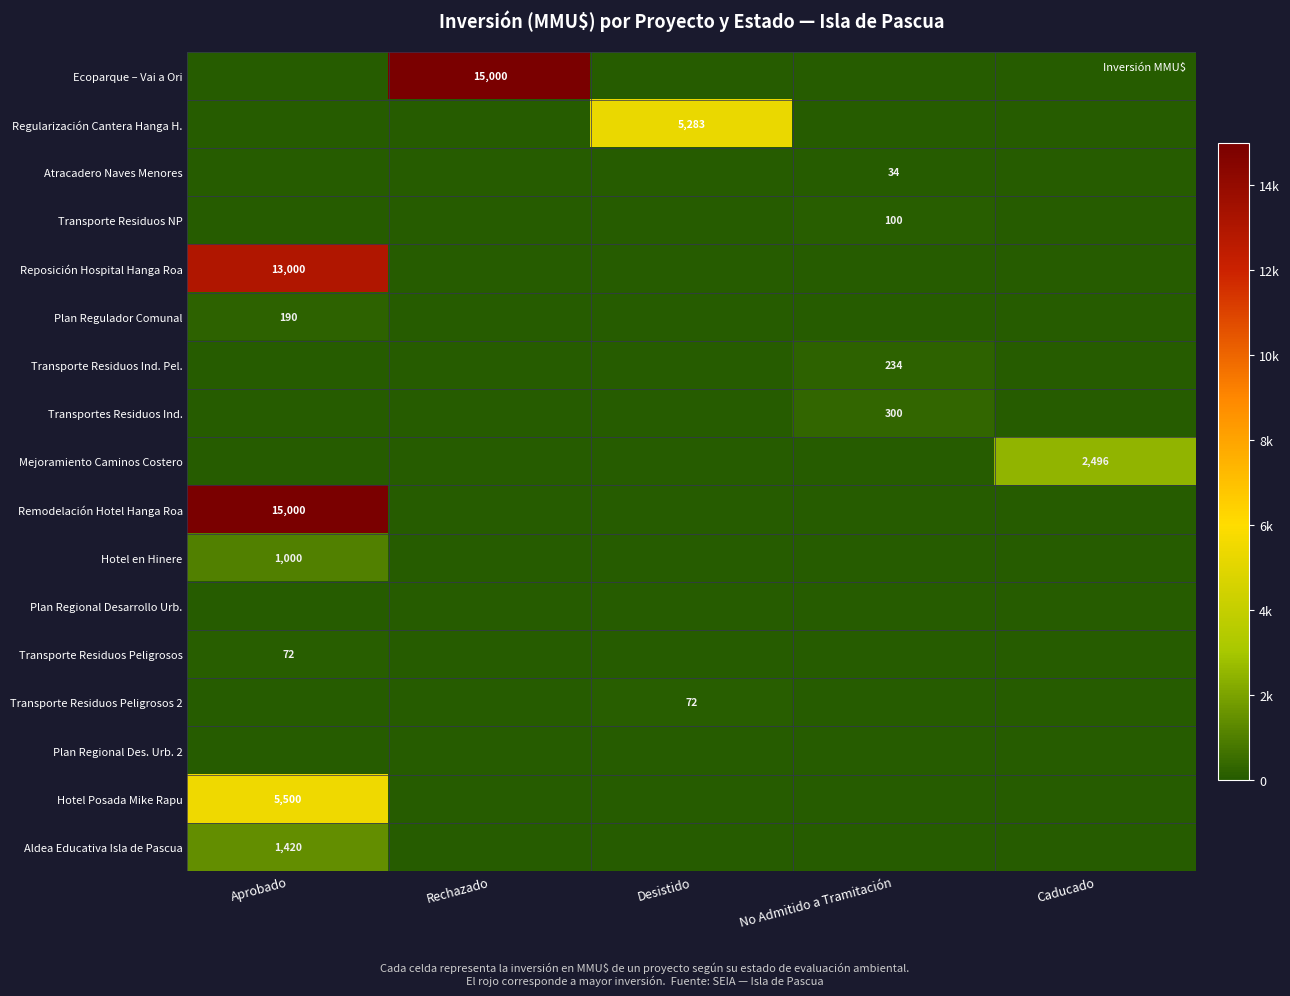

Count the number of categories in the chart.

5